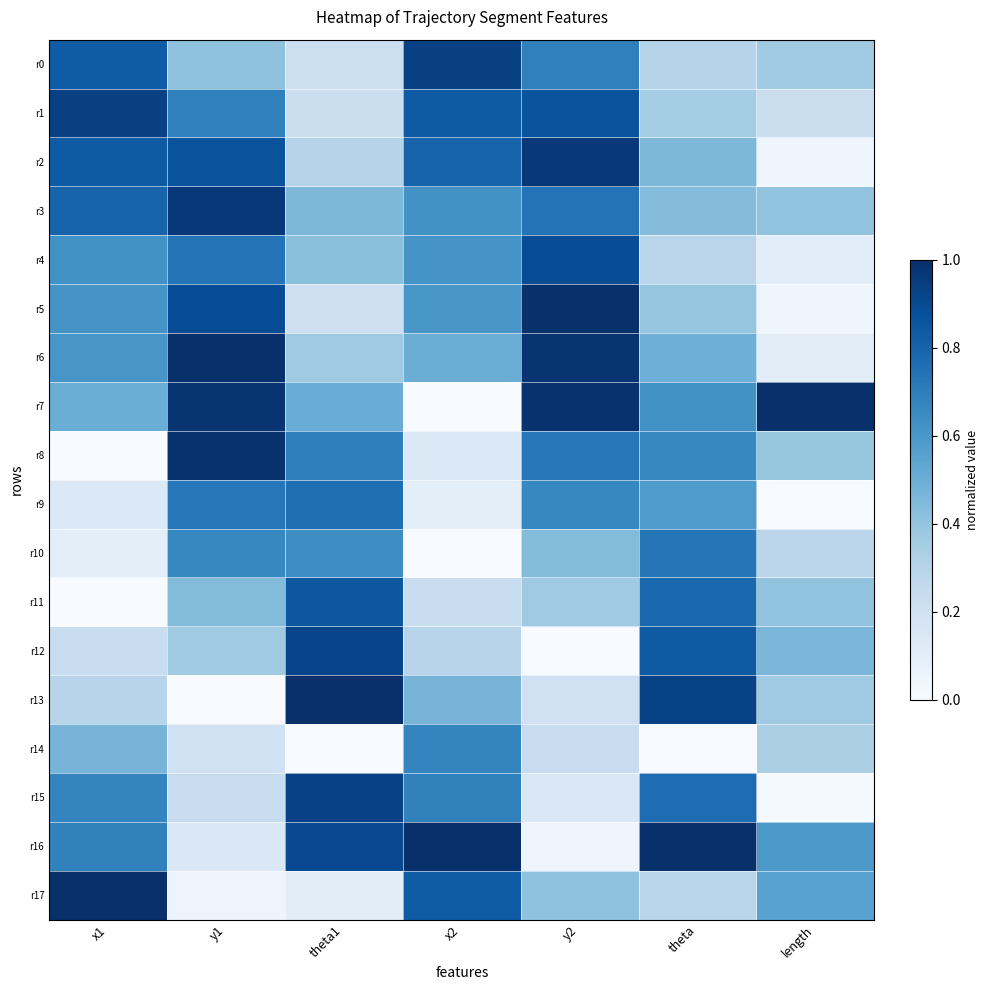

Reading right to left, transcribe all the data shown in this chart.

r0: length=0.4	theta=0.3	y2=0.7	x2=0.9	theta1=0.2	y1=0.4	x1=0.8
r1: length=0.2	theta=0.4	y2=0.9	x2=0.8	theta1=0.2	y1=0.7	x1=0.9
r2: length=0.0	theta=0.5	y2=1.0	x2=0.8	theta1=0.3	y1=0.9	x1=0.8
r3: length=0.4	theta=0.4	y2=0.7	x2=0.6	theta1=0.5	y1=1.0	x1=0.8
r4: length=0.1	theta=0.3	y2=0.9	x2=0.6	theta1=0.4	y1=0.7	x1=0.6
r5: length=0.0	theta=0.4	y2=1.0	x2=0.6	theta1=0.2	y1=0.9	x1=0.6
r6: length=0.1	theta=0.5	y2=1.0	x2=0.5	theta1=0.4	y1=1.0	x1=0.6
r7: length=1.0	theta=0.6	y2=1.0	x2=0.0	theta1=0.5	y1=1.0	x1=0.5
r8: length=0.4	theta=0.7	y2=0.7	x2=0.1	theta1=0.7	y1=1.0	x1=0.0
r9: length=0.0	theta=0.6	y2=0.7	x2=0.1	theta1=0.8	y1=0.7	x1=0.1
r10: length=0.3	theta=0.7	y2=0.4	x2=0.0	theta1=0.6	y1=0.7	x1=0.1
r11: length=0.4	theta=0.8	y2=0.4	x2=0.2	theta1=0.8	y1=0.4	x1=0.0
r12: length=0.5	theta=0.8	y2=0.0	x2=0.3	theta1=0.9	y1=0.4	x1=0.2
r13: length=0.4	theta=0.9	y2=0.2	x2=0.5	theta1=1.0	y1=0.0	x1=0.3
r14: length=0.3	theta=0.0	y2=0.2	x2=0.7	theta1=0.0	y1=0.2	x1=0.5
r15: length=0.0	theta=0.8	y2=0.1	x2=0.7	theta1=0.9	y1=0.2	x1=0.7
r16: length=0.6	theta=1.0	y2=0.0	x2=1.0	theta1=0.9	y1=0.1	x1=0.7
r17: length=0.6	theta=0.3	y2=0.4	x2=0.8	theta1=0.1	y1=0.0	x1=1.0